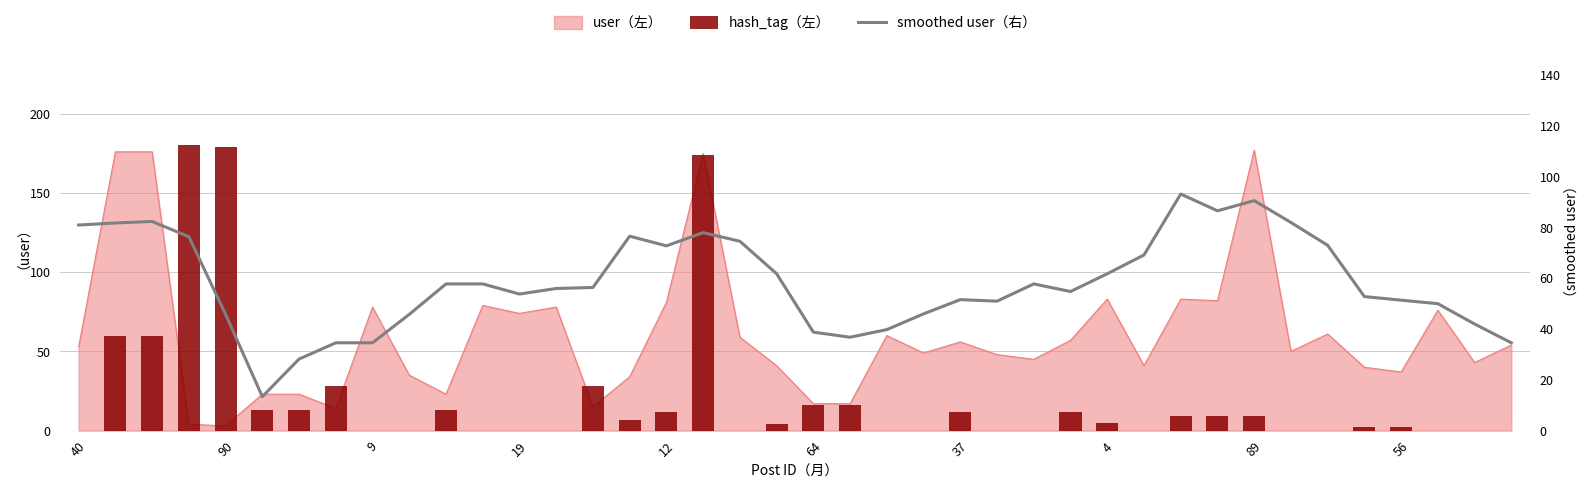

At which label does hash_tag reach its minimum?

40